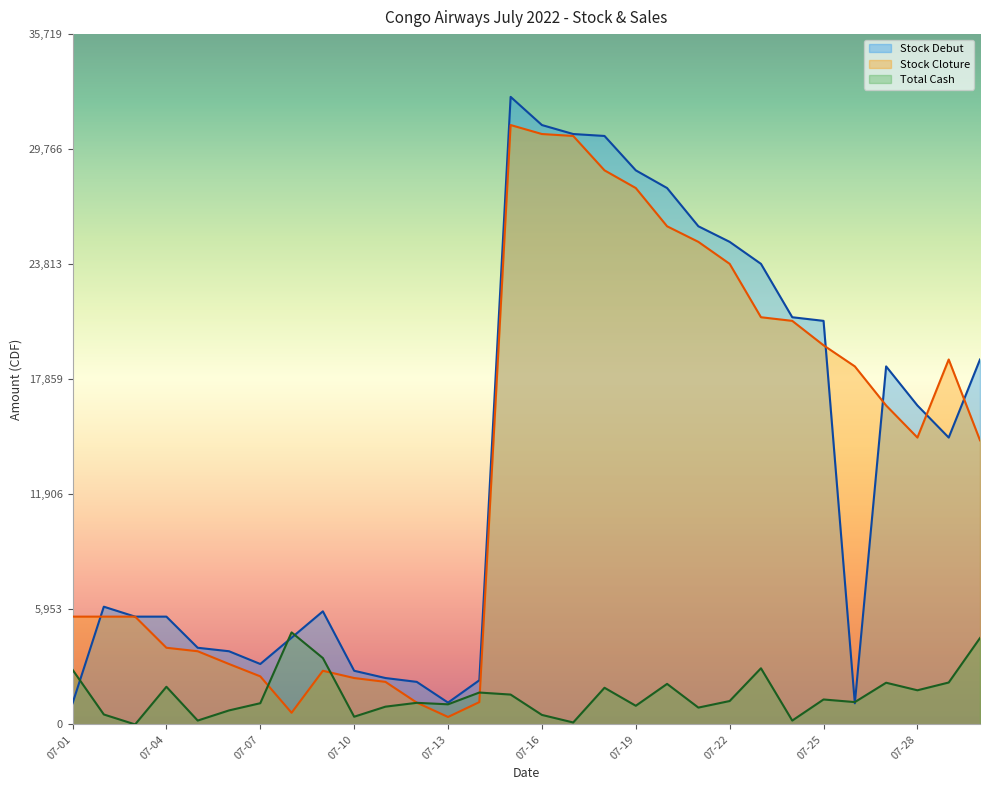

Where is the first local maximum for Stock Cloture?

2022-07-09